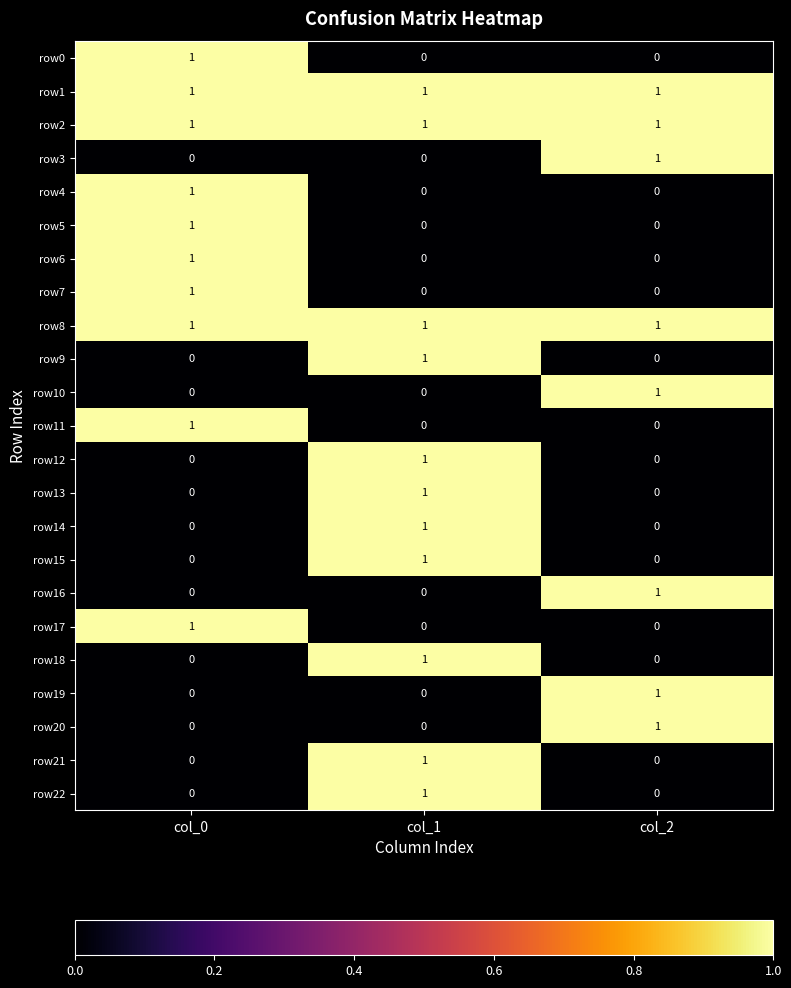

The row22 series shows 0 at col_0. True or false?

True